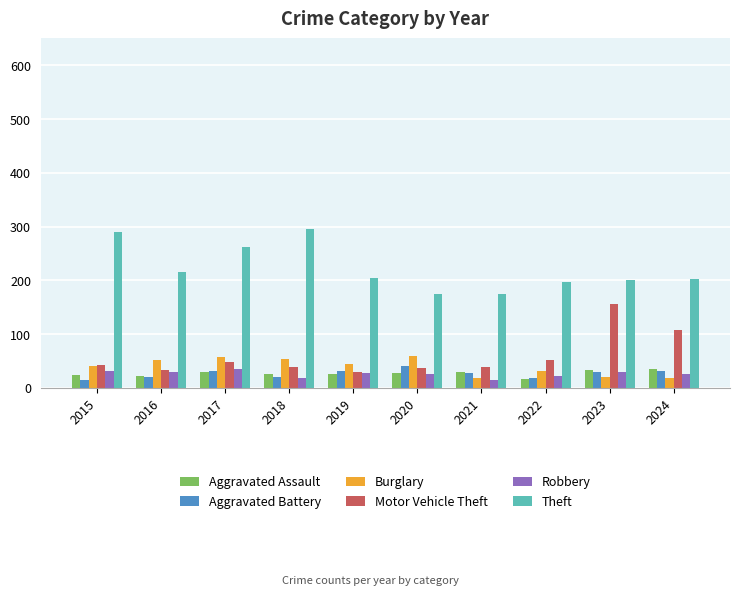

How many data points in Aggravated Assault are less than 27?

5